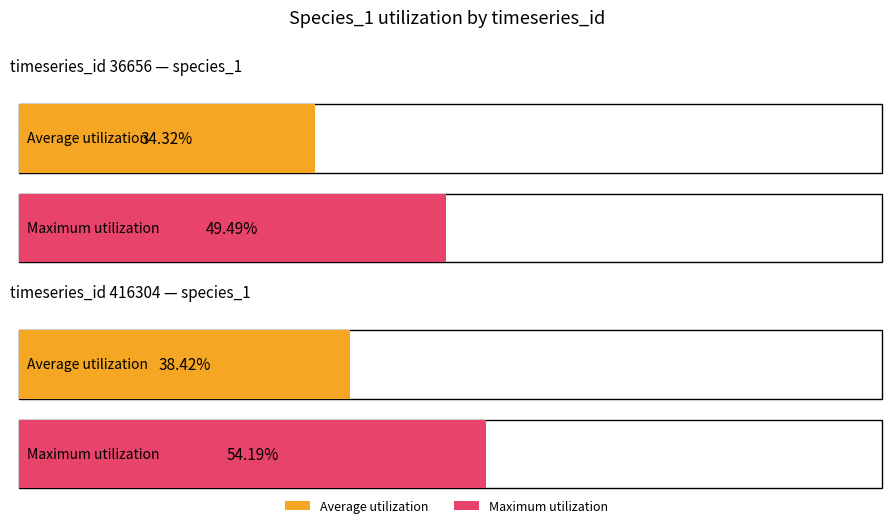

The Average utilization series shows 0.0 at 416304. True or false?

False